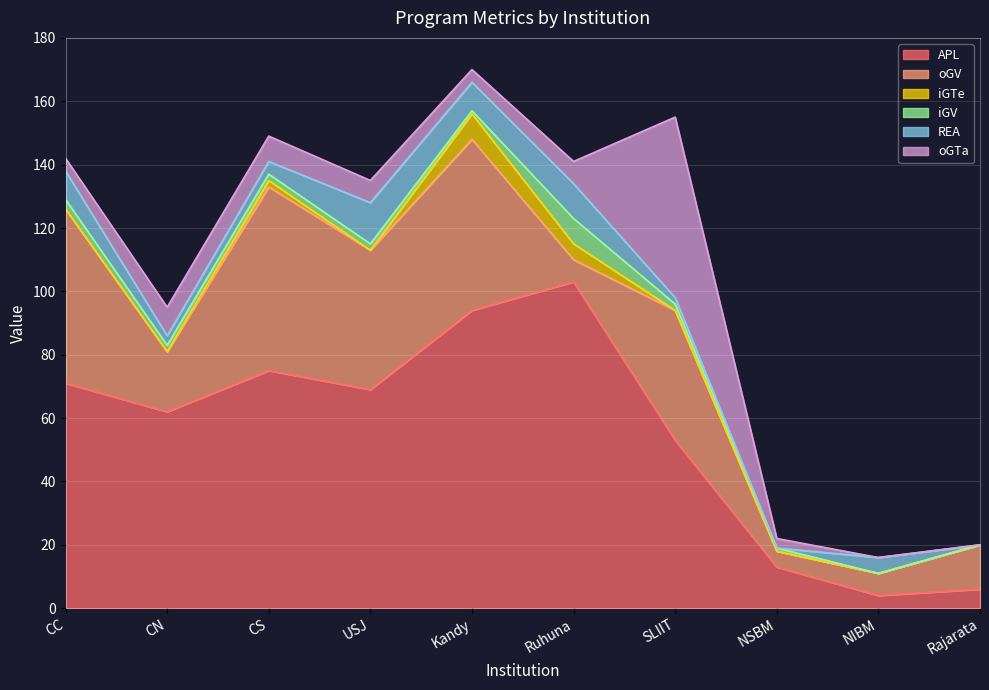

True or false: oGV has a value of 5 at NSBM.

True